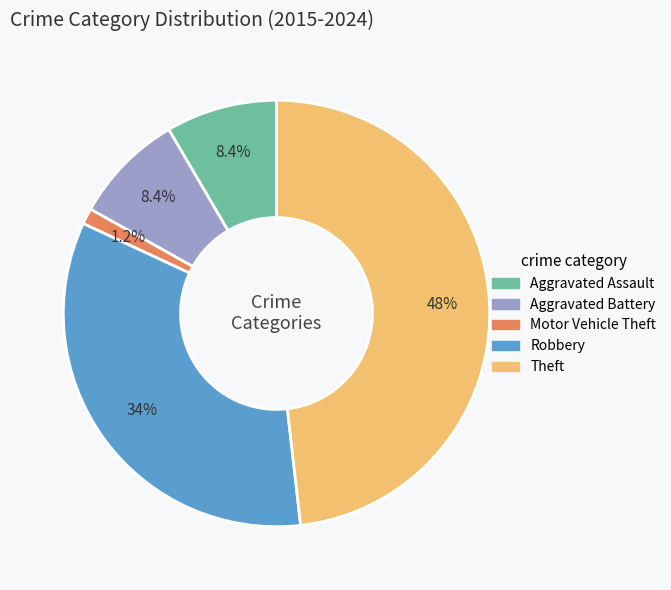

What portion of the pie excludes Aggravated Assault?

91.6%